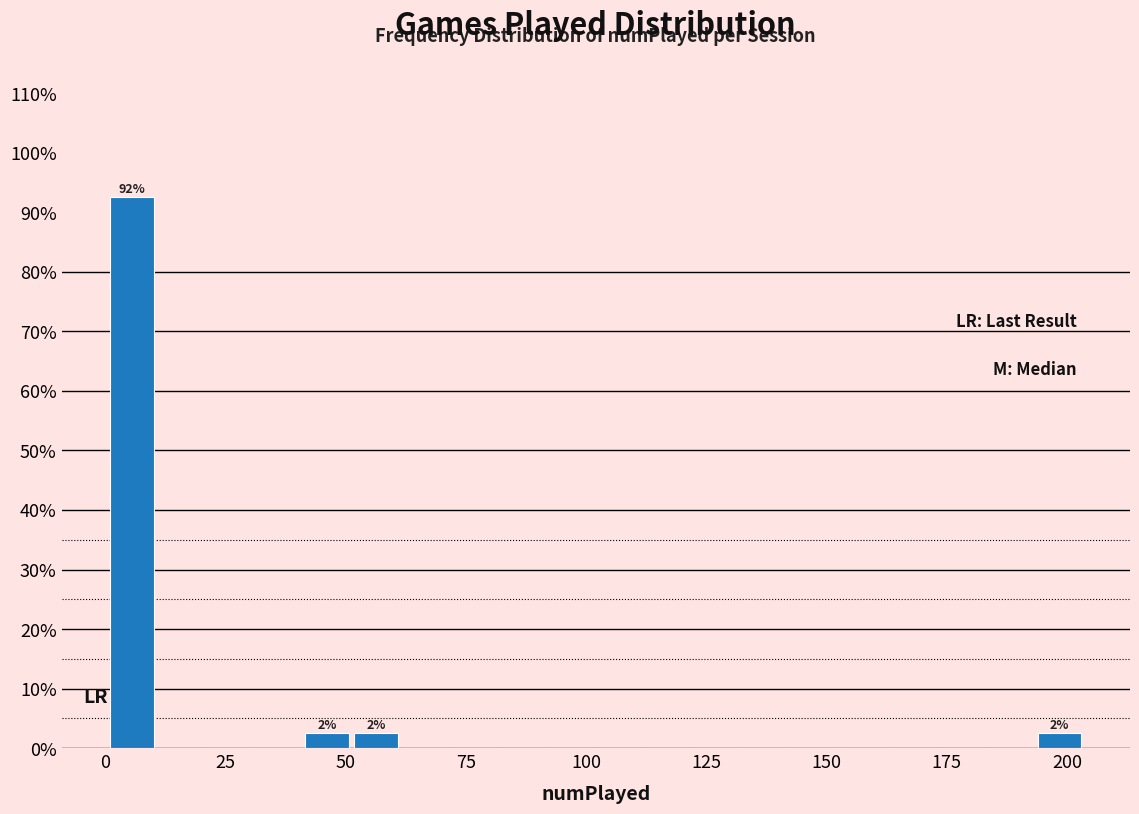

Around what value on the x-axis is the tallest bar? Give the approximate position of its centre, as read against the axis.

5